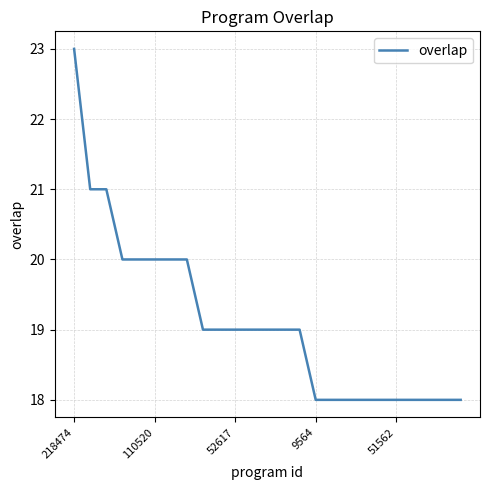

What is the smallest value displayed?

18